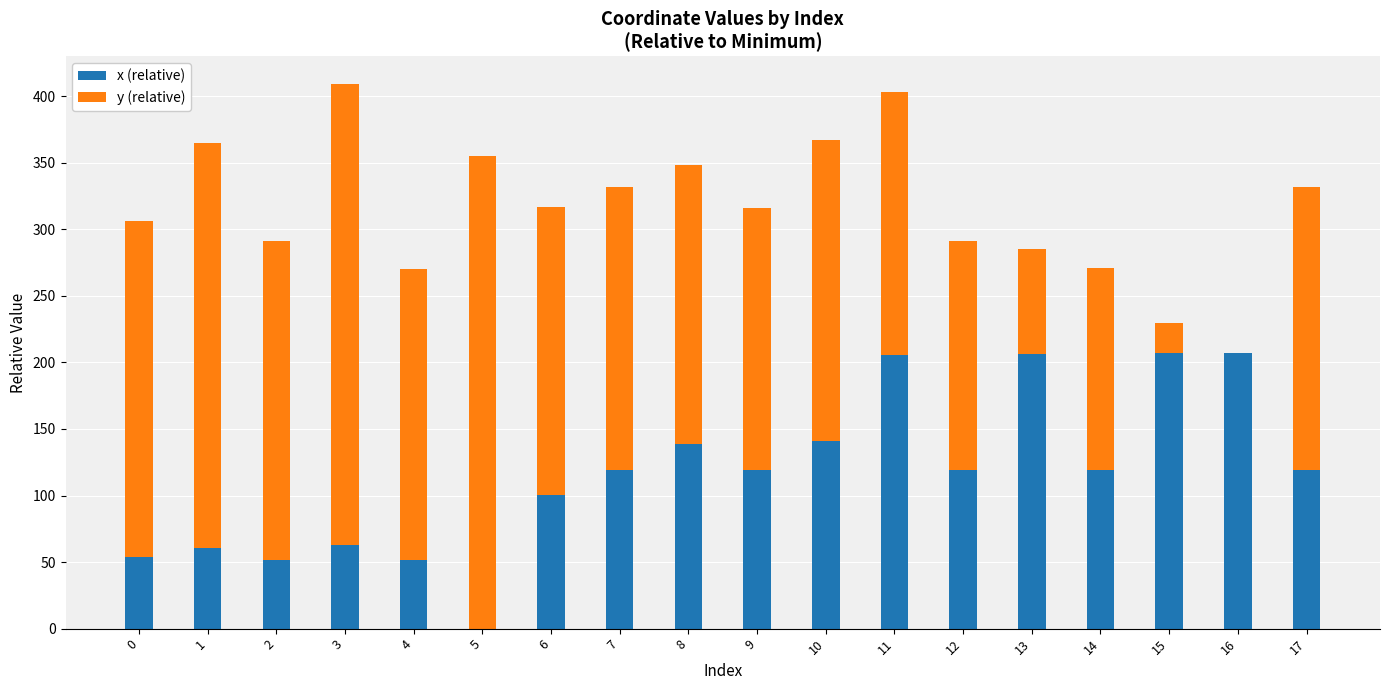

The value of x (relative) at 13 is 206.5. True or false?

True